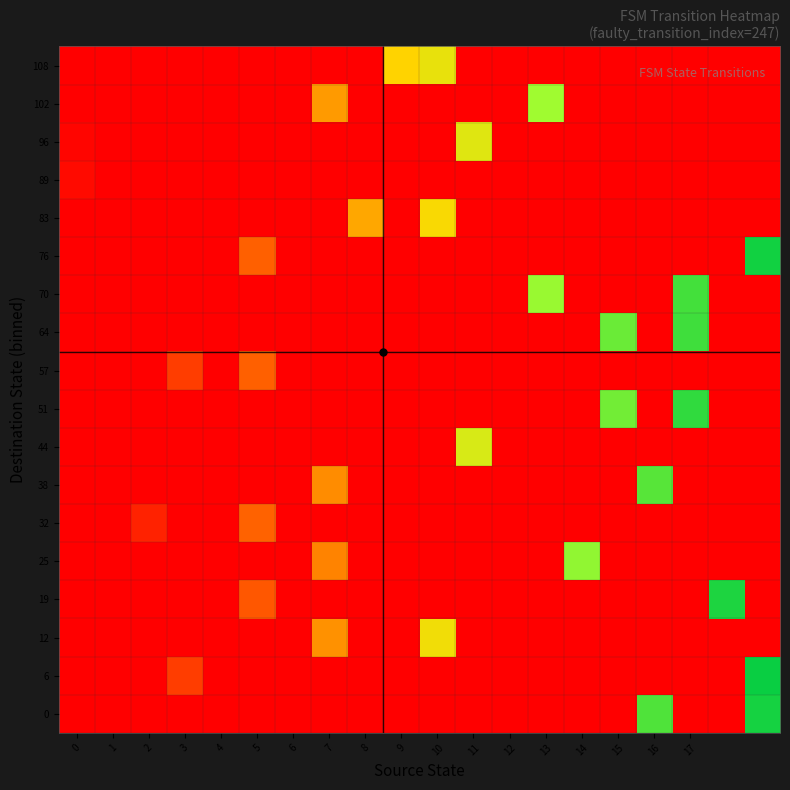

How many series are shown in this chart?

18